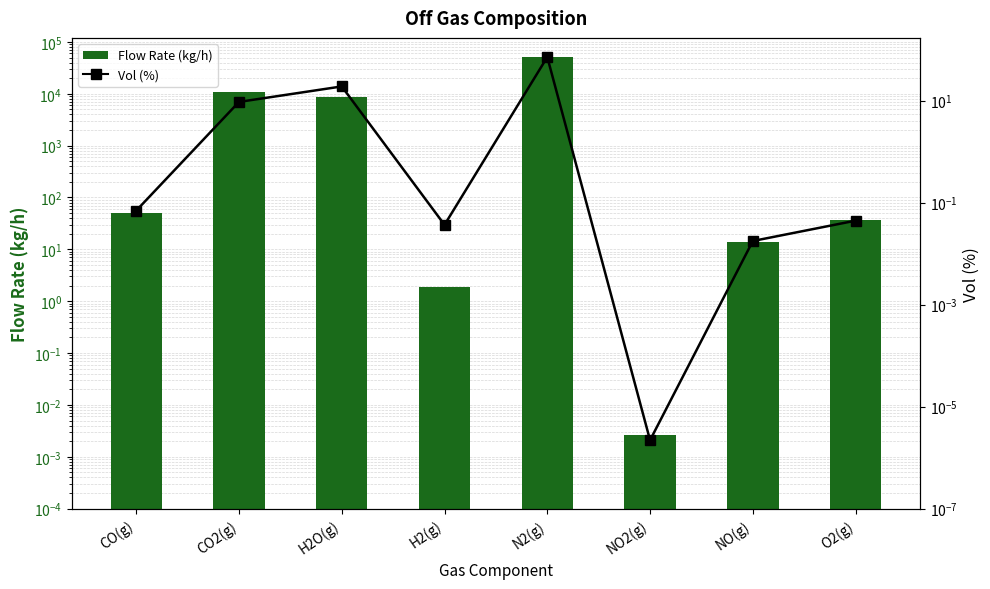

Which label corresponds to the largest value in the chart?

N2(g)